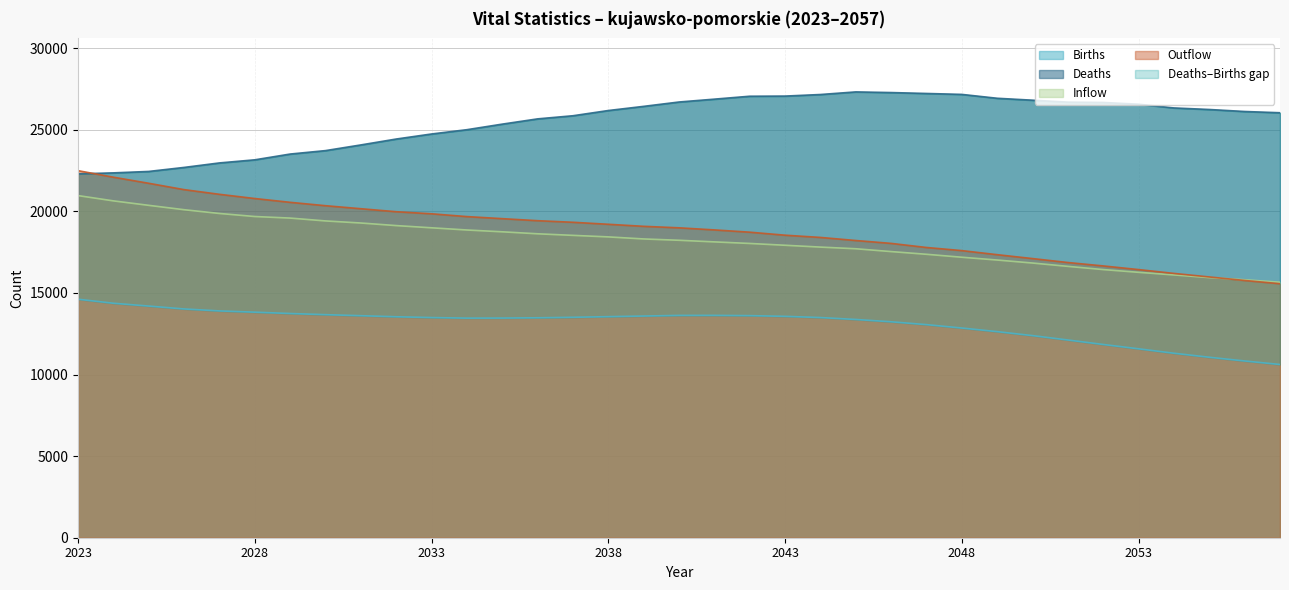

What is the highest value of the Deaths series?

27326